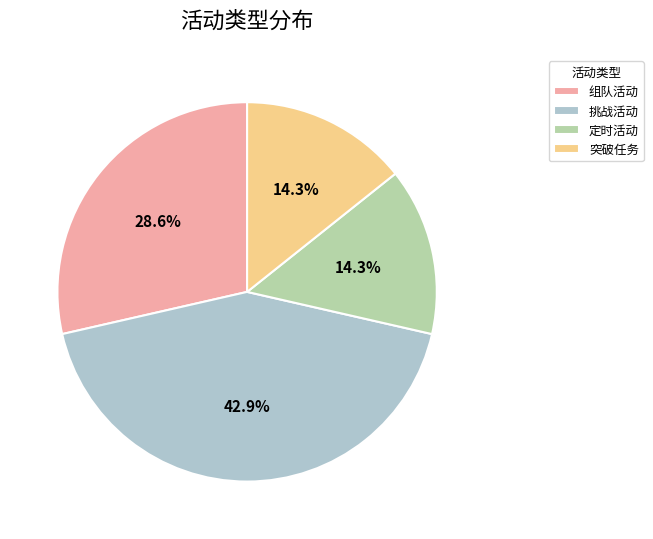

How many segments does this pie chart have?

4